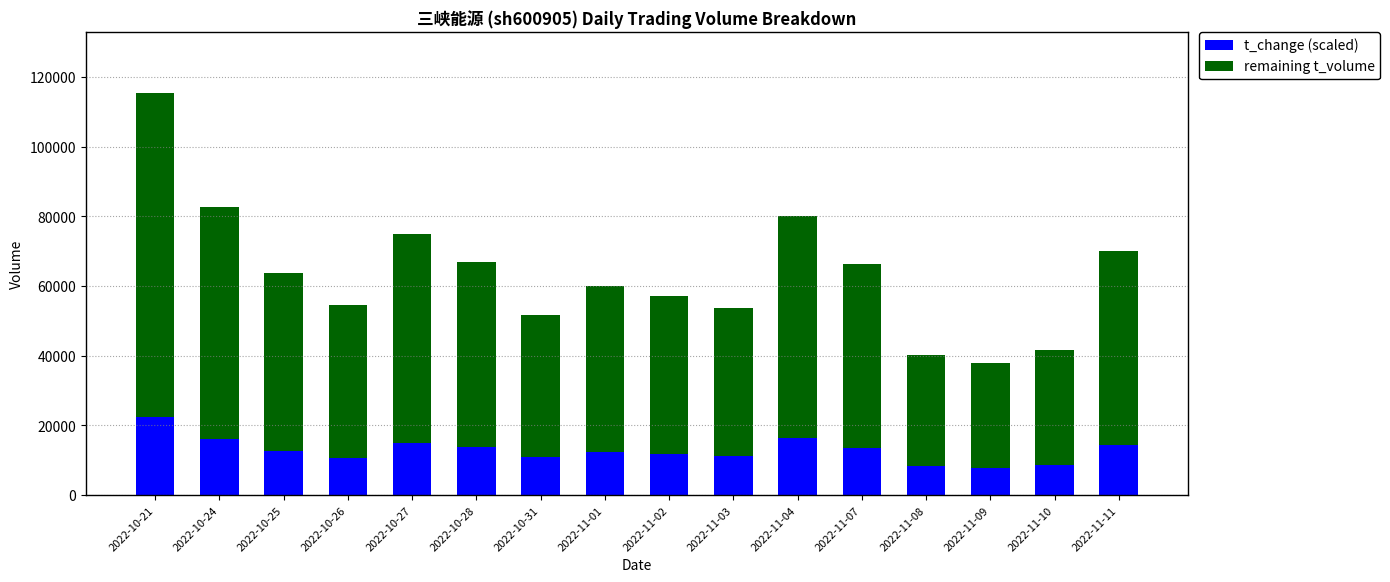

What is the difference between the t_change (scaled) values at 2022-11-11 and 2022-10-21?

8100.0